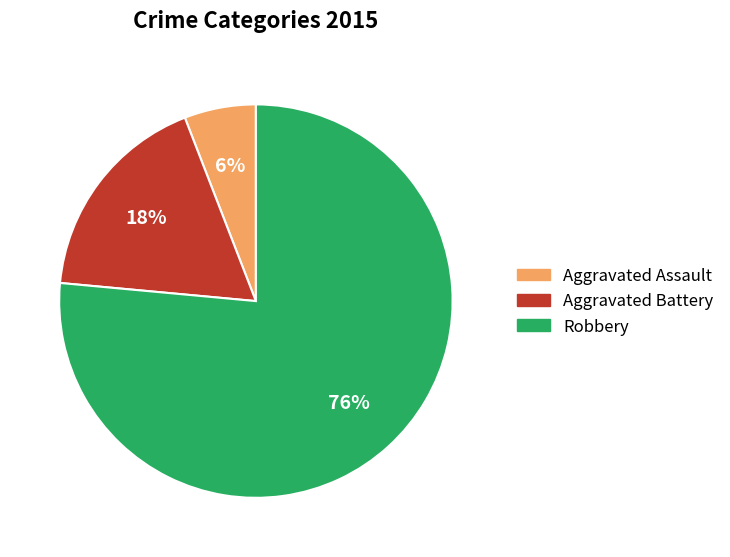

Is it true that Robbery is 89% of the pie?

False